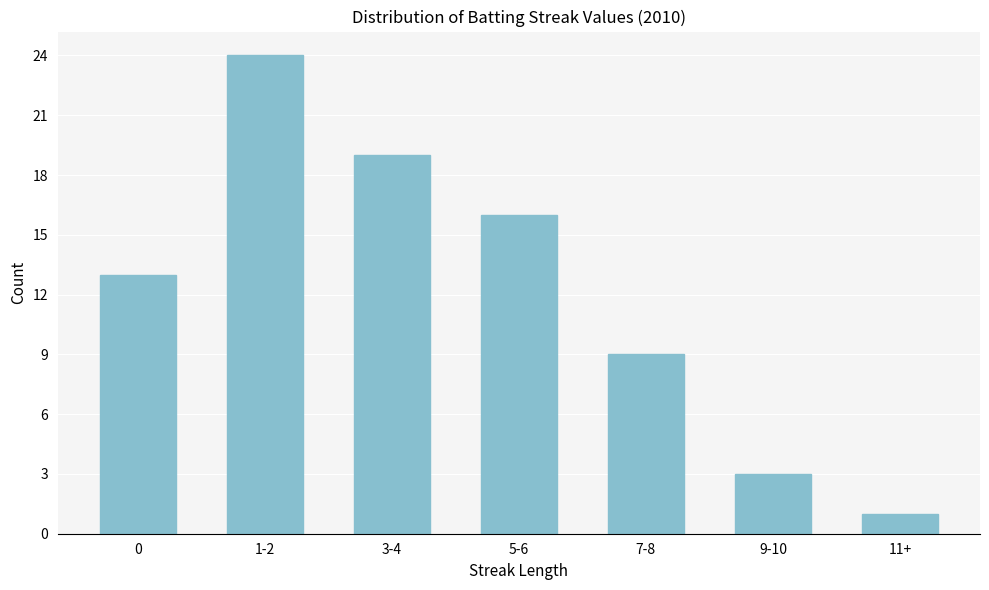

Reading left to right, transcribe all the data shown in this chart.

0=13	1-2=24	3-4=19	5-6=16	7-8=9	9-10=3	11+=1